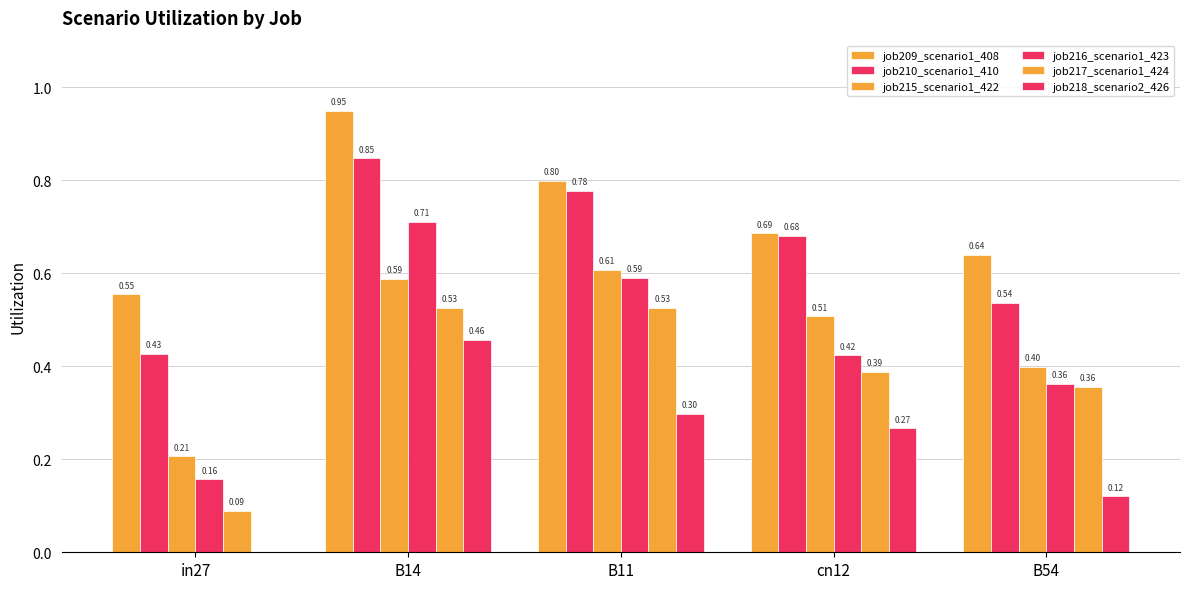

Are the bars grouped side by side (vs. stacked)?

Yes